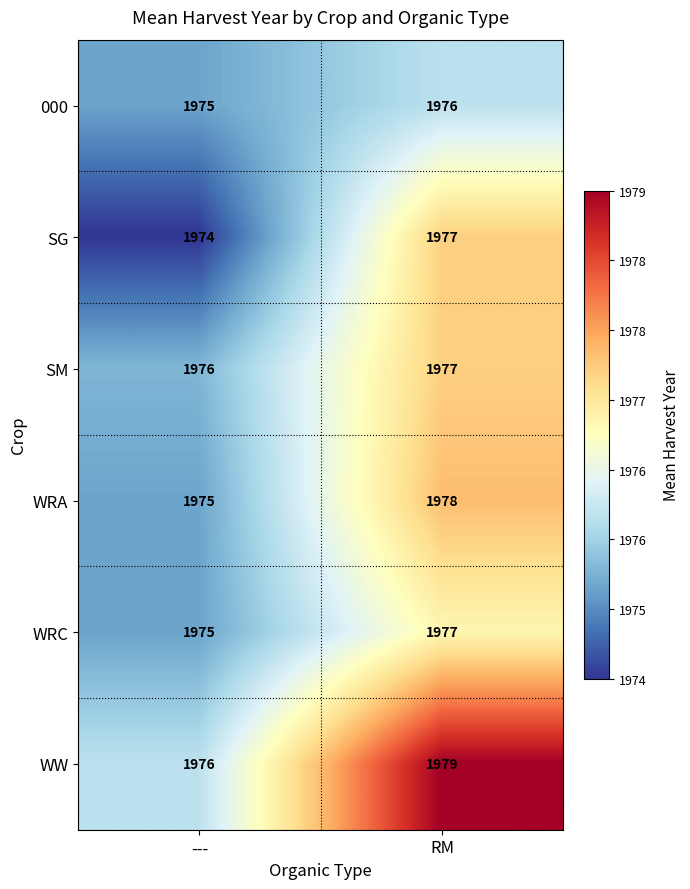

Reading right to left, transcribe all the data shown in this chart.

000: 1976	1975
SG: 1977	1974
SM: 1977	1976
WRA: 1978	1975
WRC: 1977	1975
WW: 1979	1976